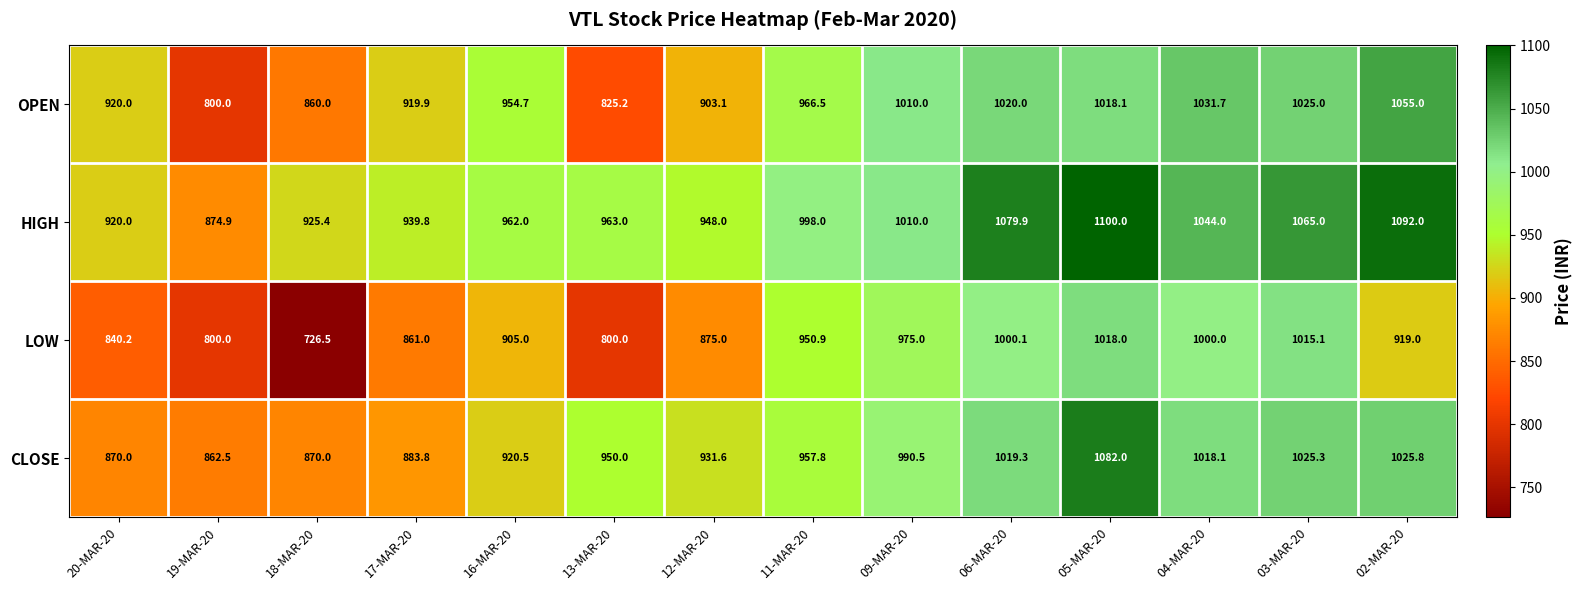

The LOW series shows 1544.9 at 02-MAR-20. True or false?

False